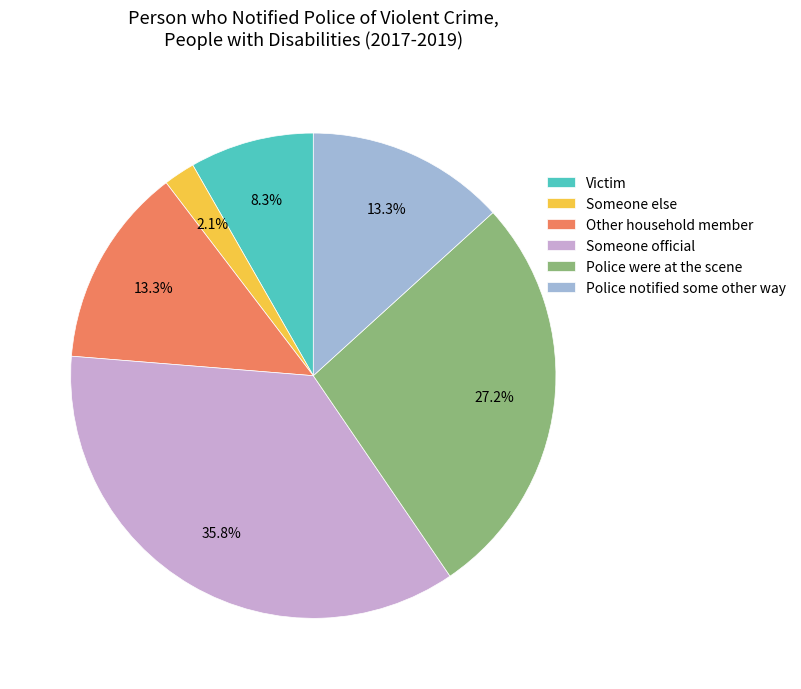

Between Police notified some other way and Police were at the scene, which is larger?

Police were at the scene